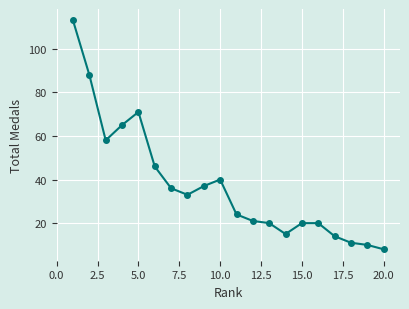

True or false: the data has more than 0 interior local peaks.

True